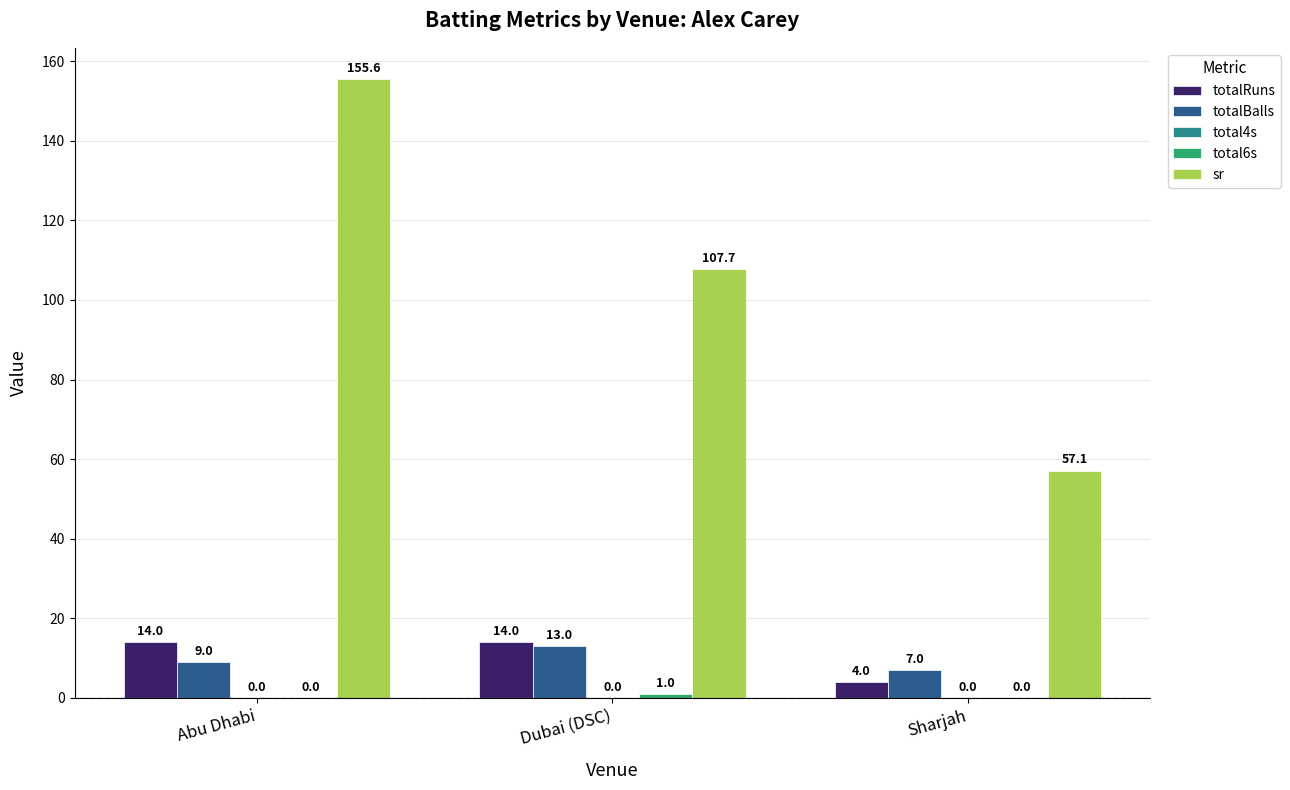

What is the sum of all totalBalls values?

29.0